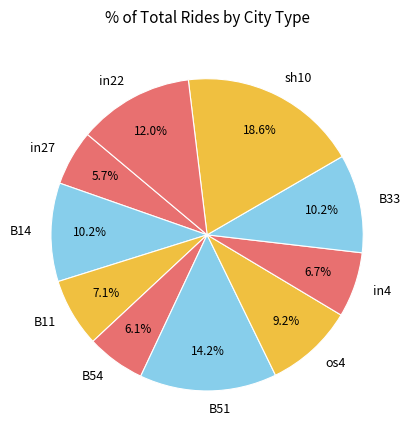

How much of the chart is everything except in22?

88.0%